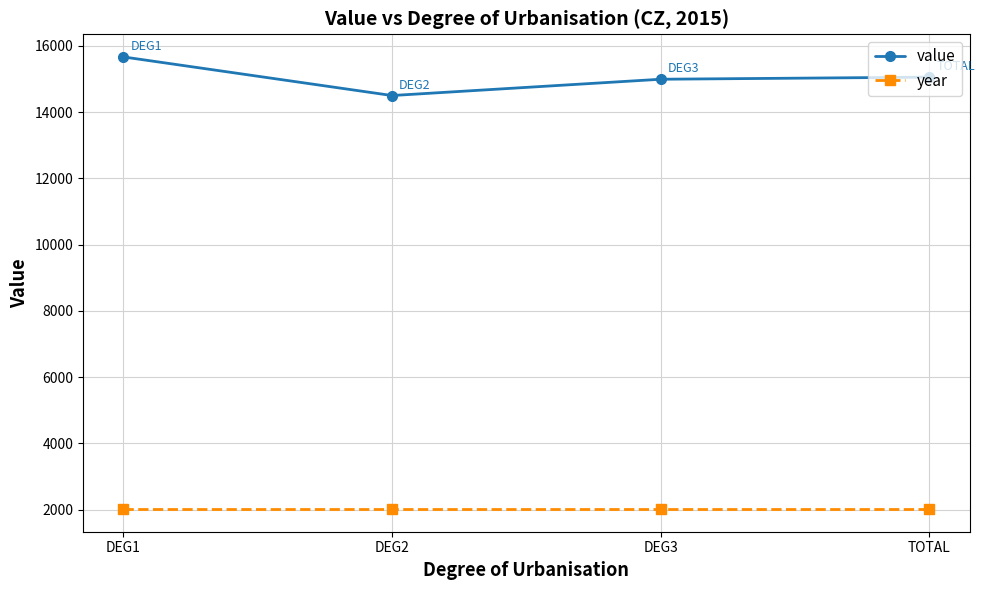

True or false: value has more than 2 points higher than both neighbors.

False